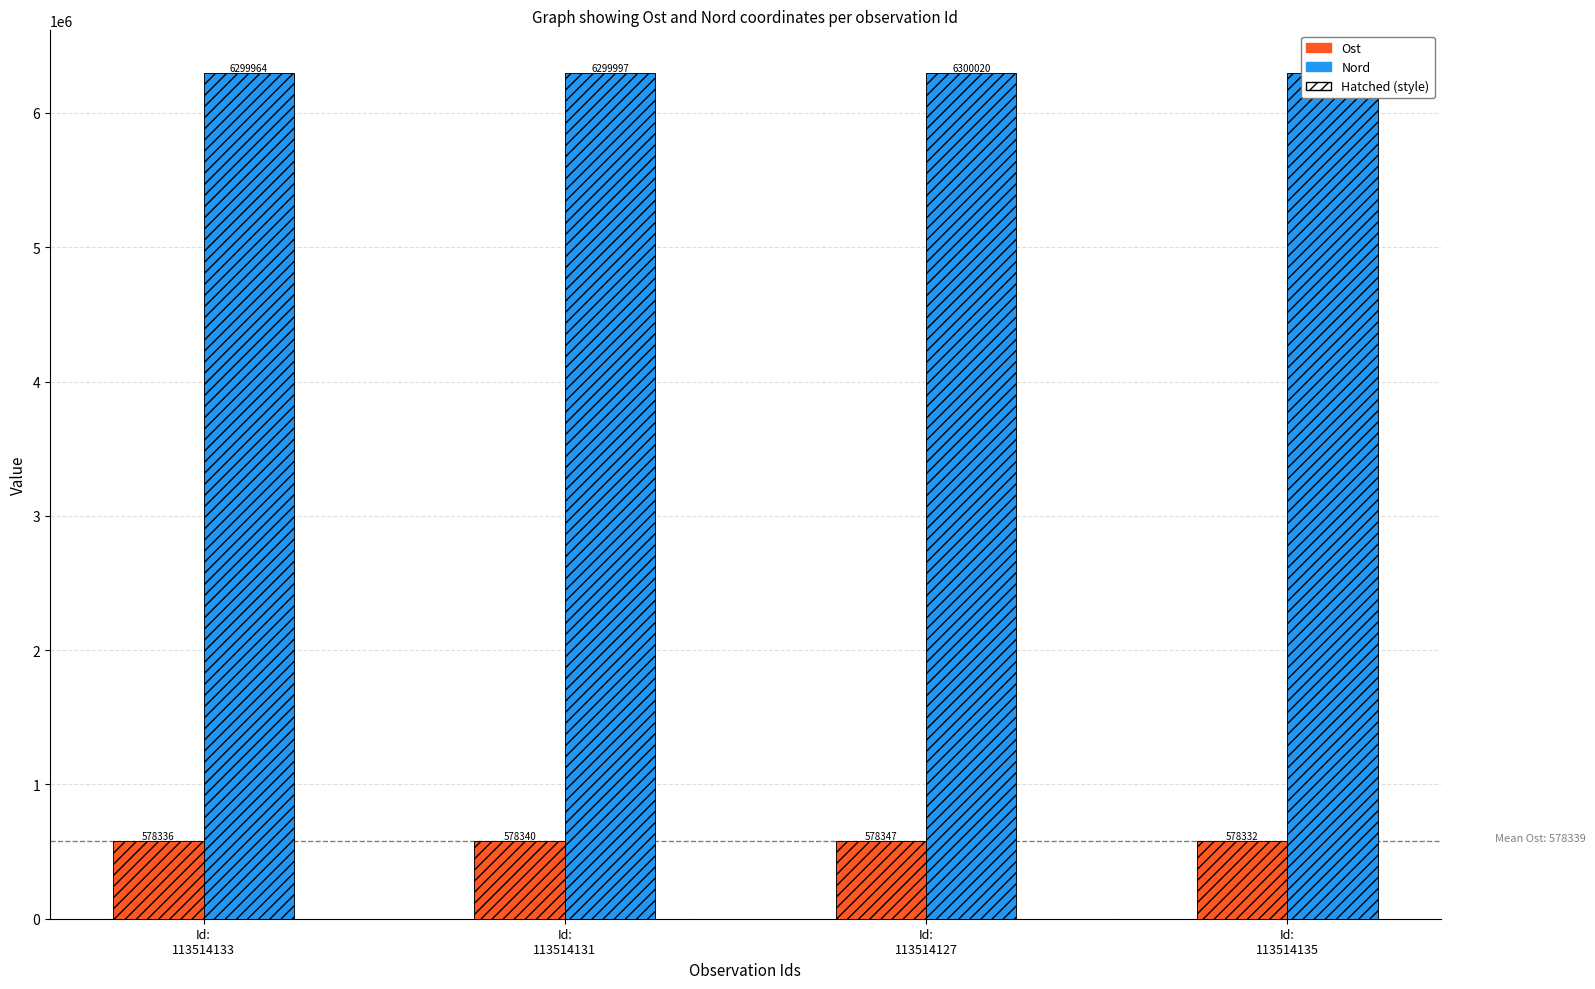

Which series has the widest spread of values?

Nord